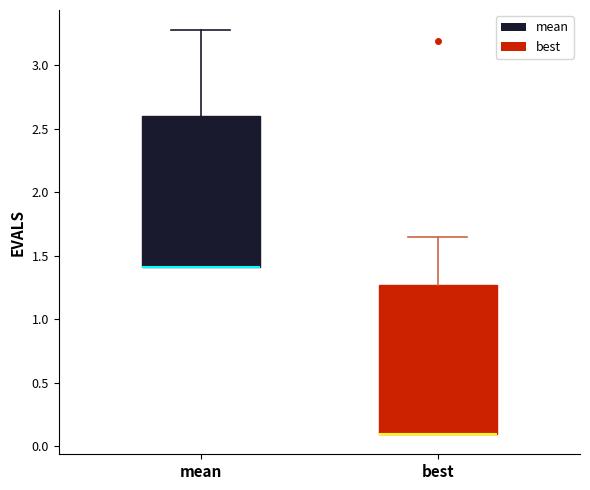

Reading left to right, read every box against the y-axis: the position of its median line, the range the box covers, and the ends of its whiskers. The values are not printed on the chart, so give them approximately, as read against the axis.

mean: median 1.40 (drawn on the box's lower edge), box 1.40 to 2.60, whiskers 1.40 to 3.30
best: median 0.10 (drawn on the box's lower edge), box 0.10 to 1.25, whiskers 0.10 to 1.65